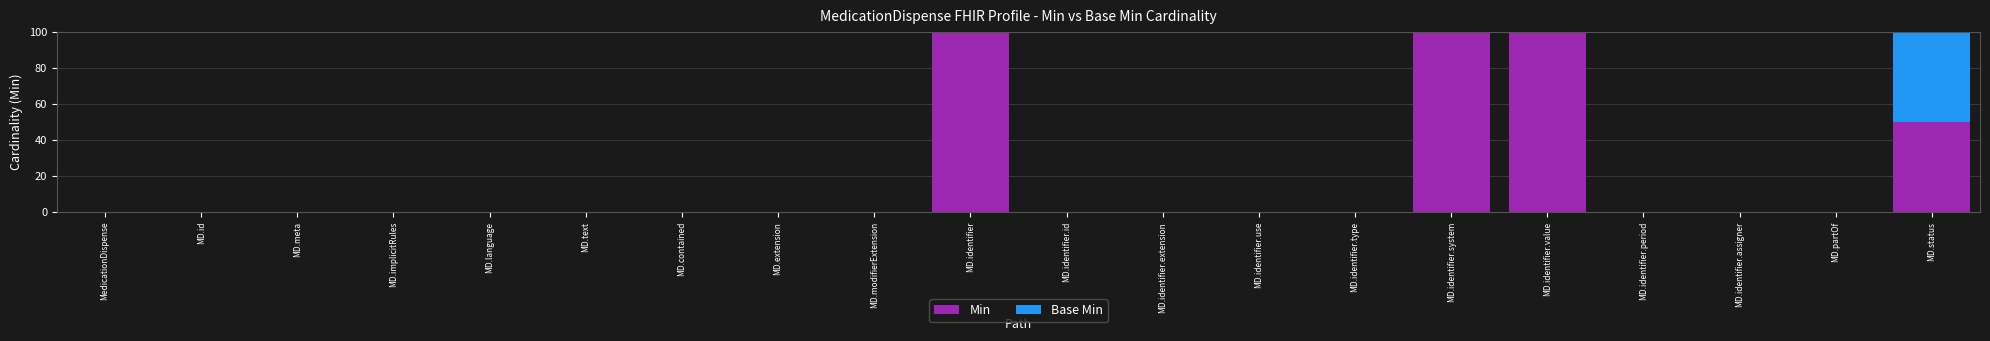

What is the sum of all Min values?

350